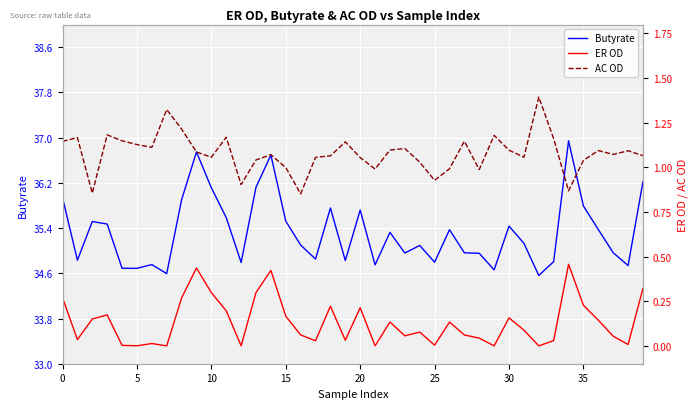

True or false: AC OD and Butyrate cross at least once.

False